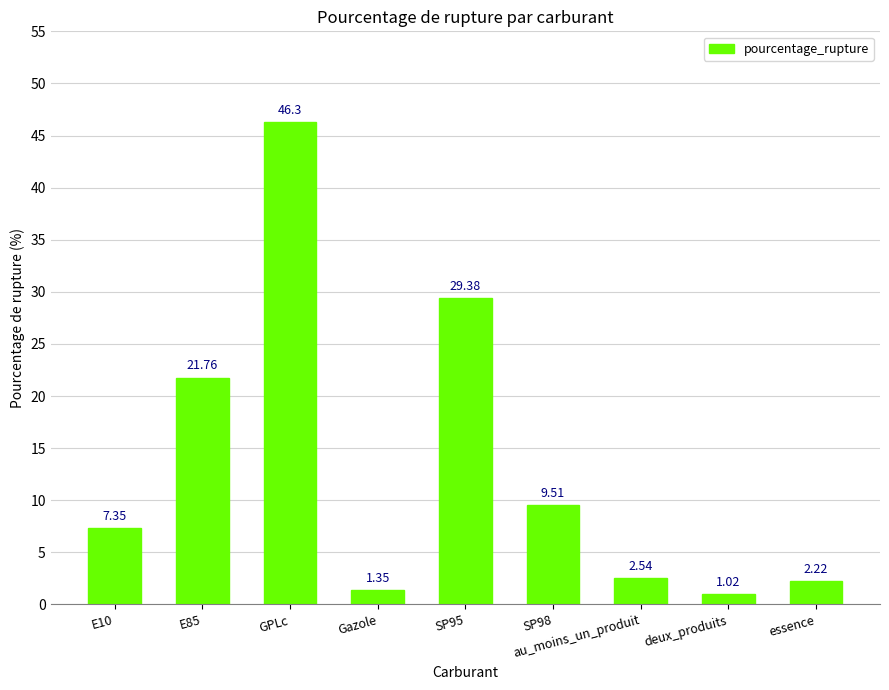

What is the difference between the maximum and minimum values?

45.3